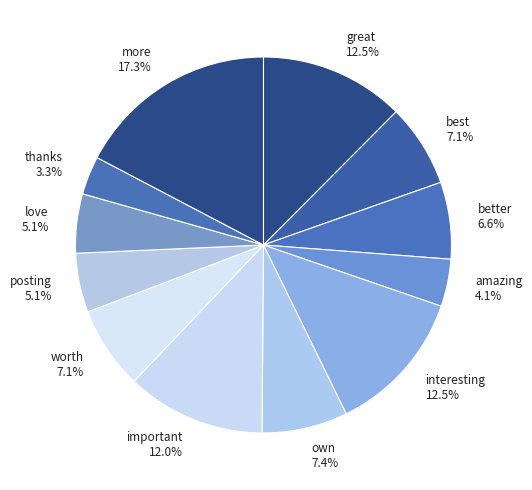

Between important 12.0% and best 7.1%, which is larger?

important 12.0%